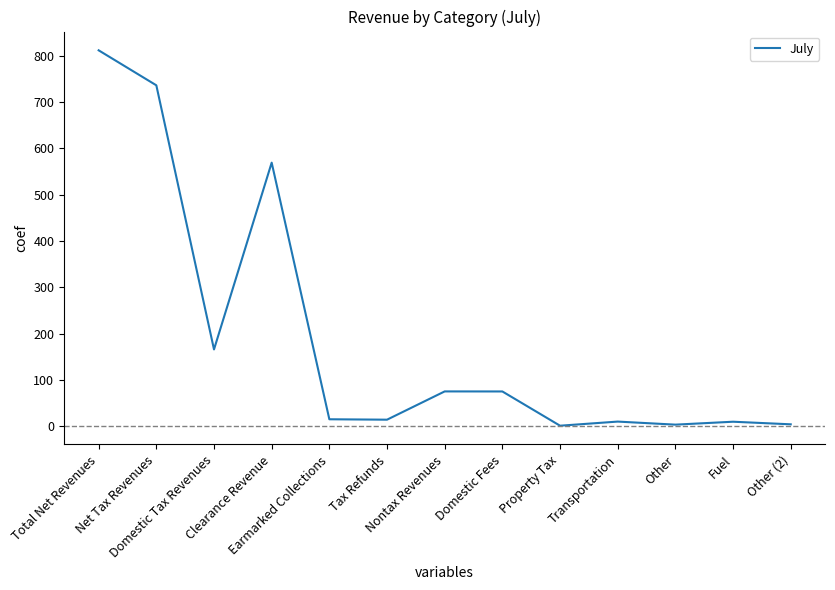

What is the difference between the maximum and minimum values?

810.0